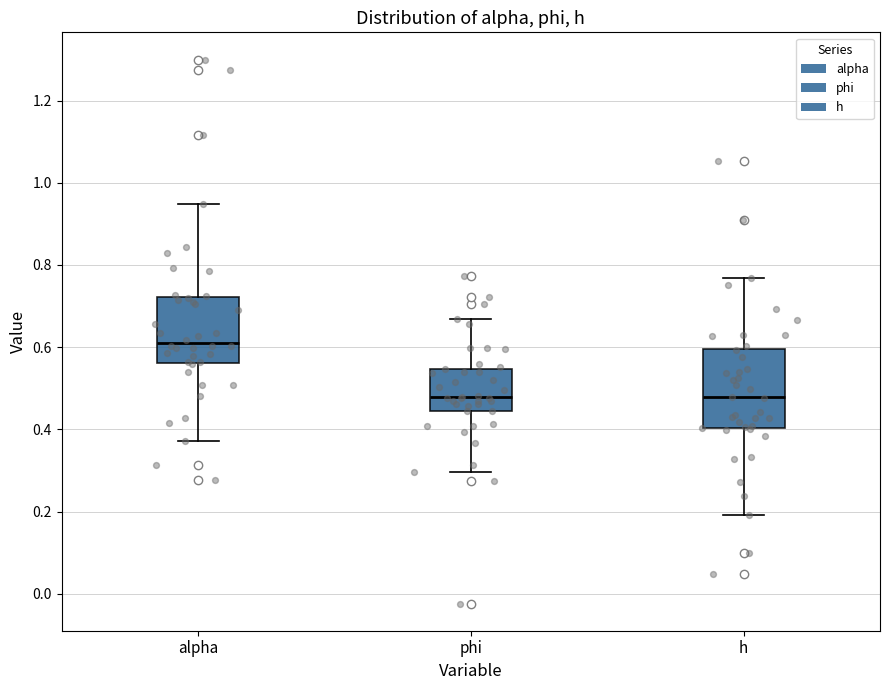

Where does the lower whisker of the box for alpha end on the y-axis? The values are not printed on the chart, so give them approximately, as read against the axis.

0.38